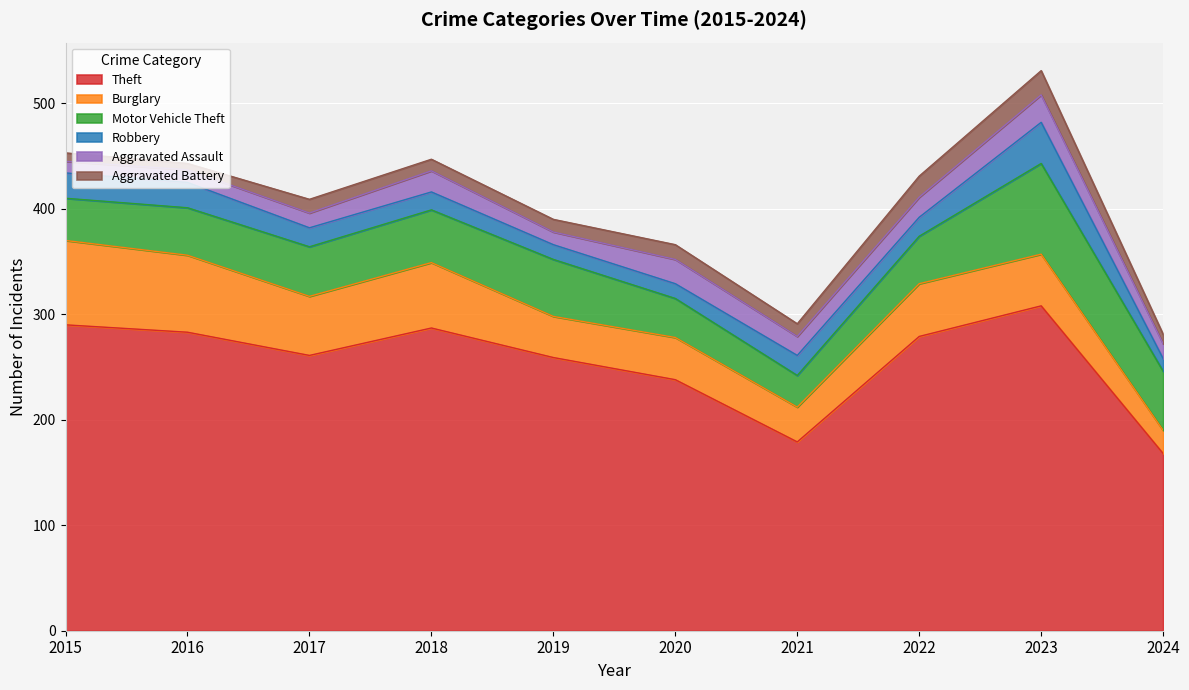

Where does the Theft series first go above 279?

2015